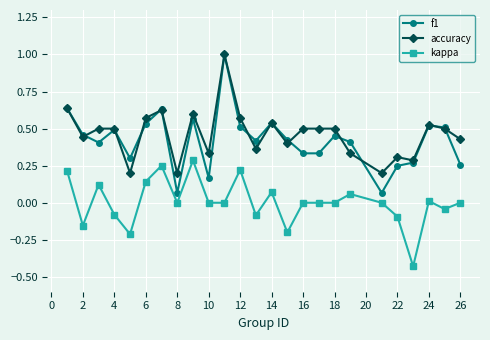

True or false: kappa and f1 intersect in this chart.

False